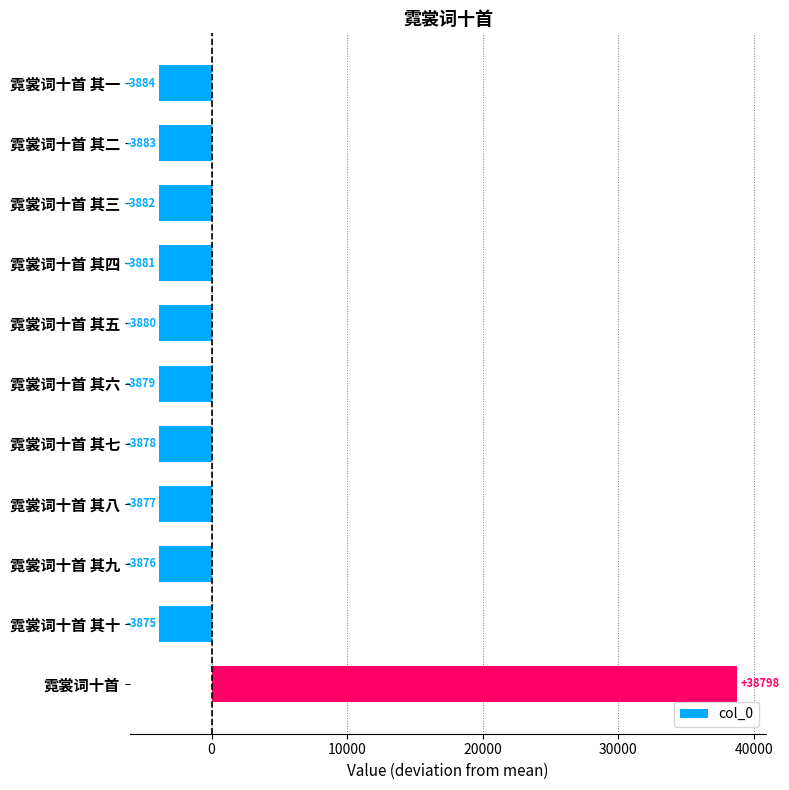

True or false: the data shows -5415.5 at 霓裳词十首 其六.

False